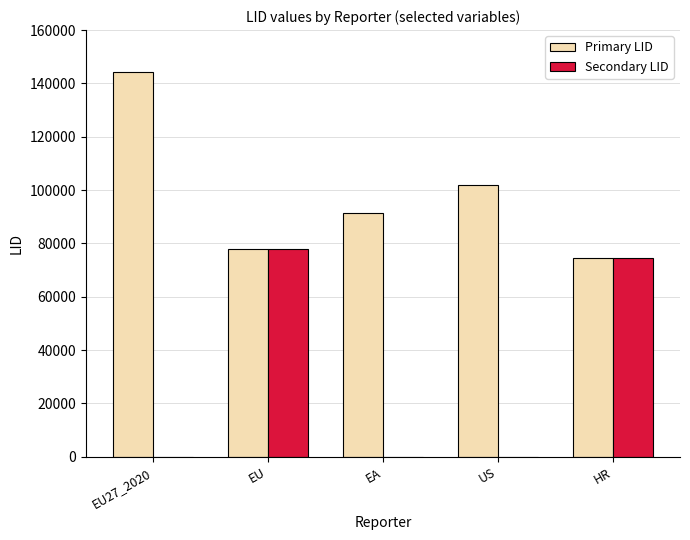

Reading left to right, extract all data points from this chart.

Primary LID: EU27_2020=144396	EU=77811	EA=91417	US=101874	HR=74548
Secondary LID: EU27_2020=0	EU=77812	EA=0	US=0	HR=74547